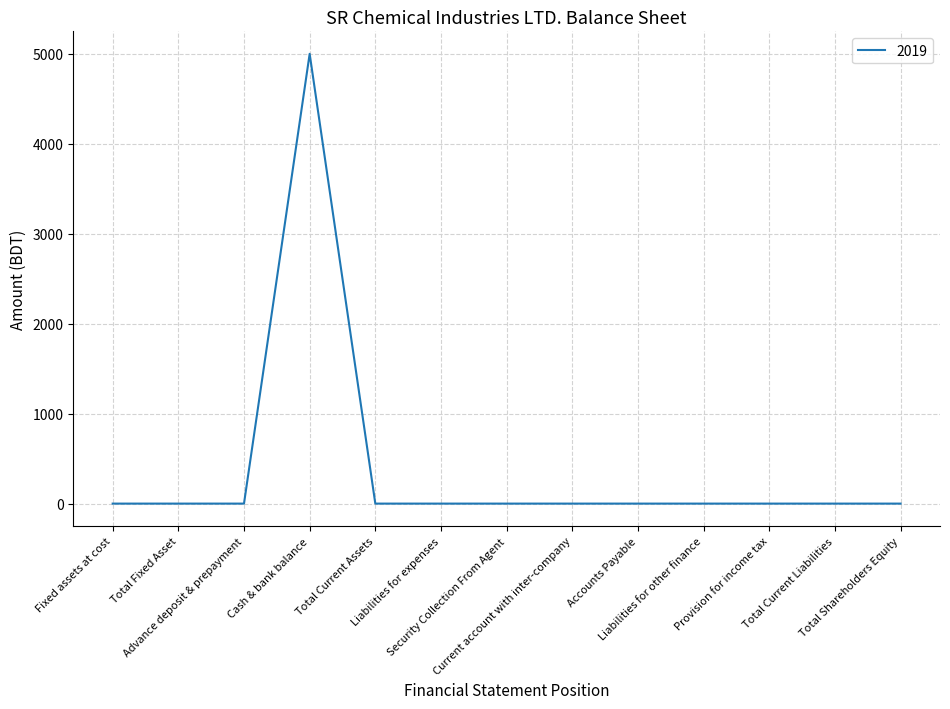

The chart shows a value of 2816 at Advance deposit & prepayment. True or false?

False